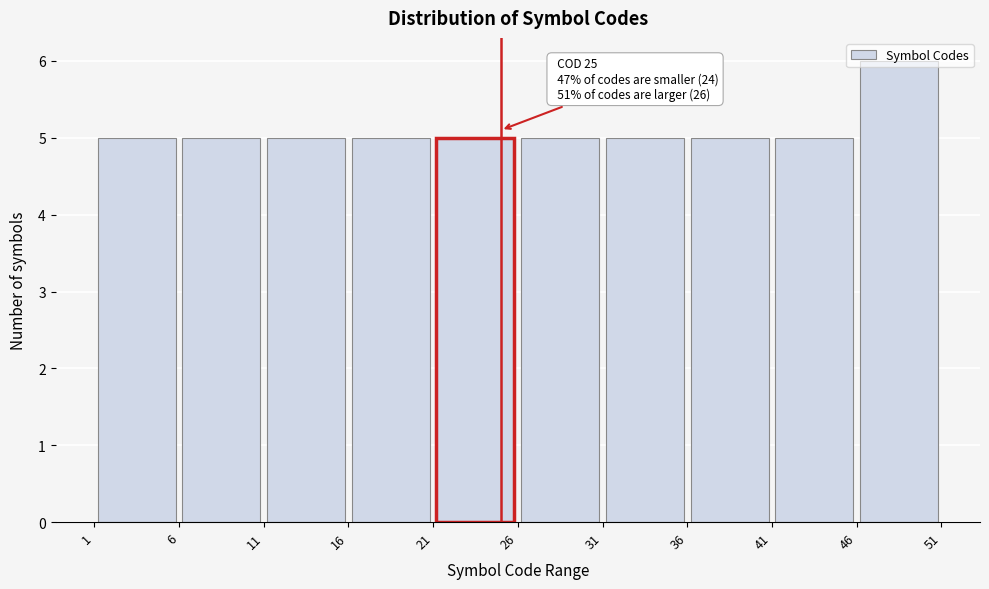

Which range on the x-axis has the tallest bar?

46 to 51